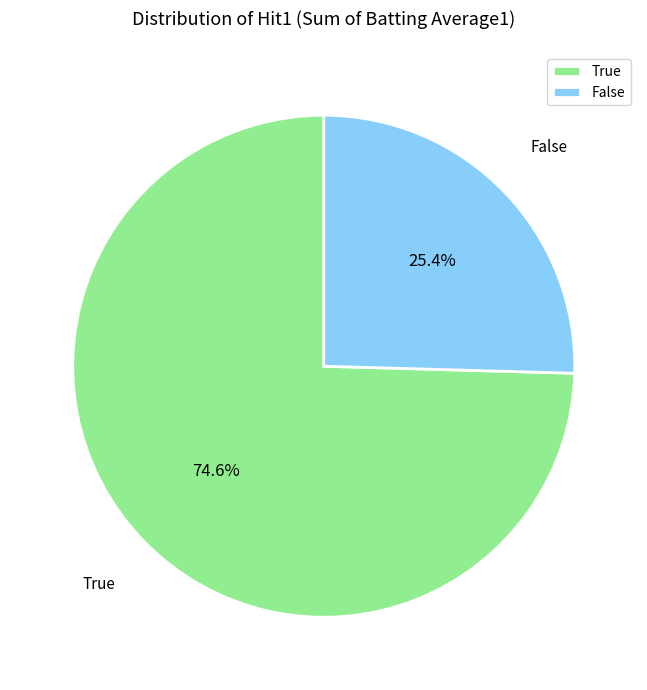

What percentage is NOT represented by False?

74.6%